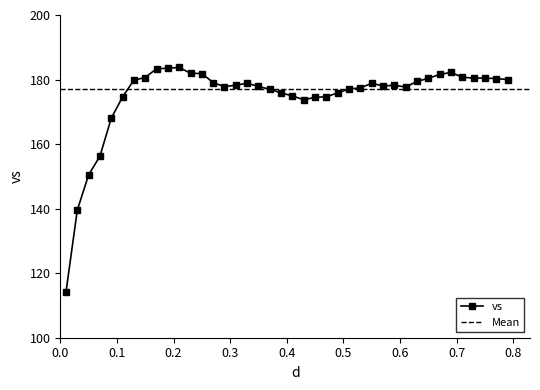

True or false: there are more than 0 points higher than both neighbors.

True